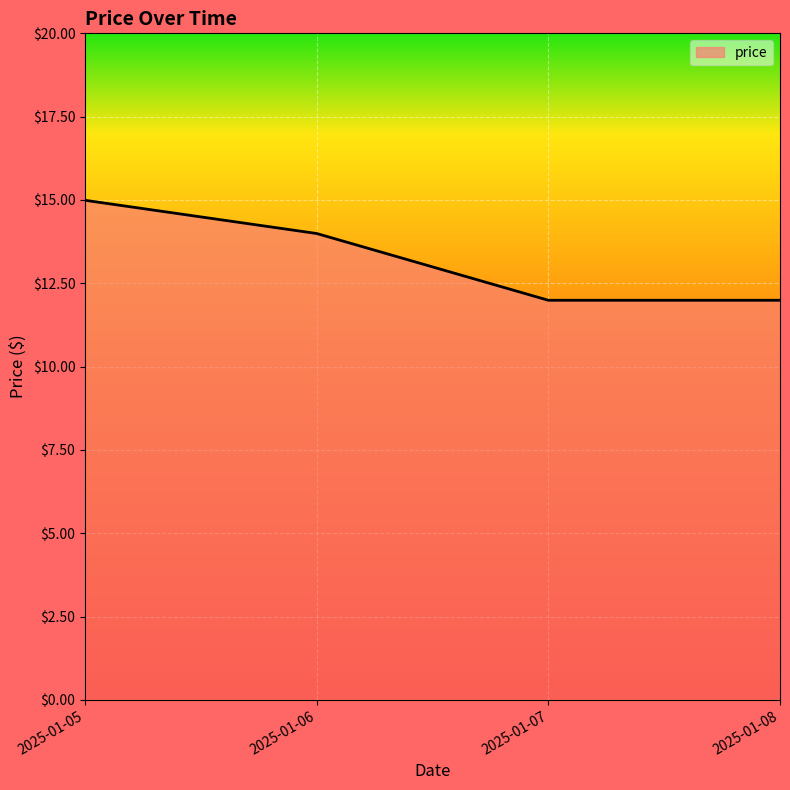

The value at 2025-01-05 is 22.5. True or false?

False